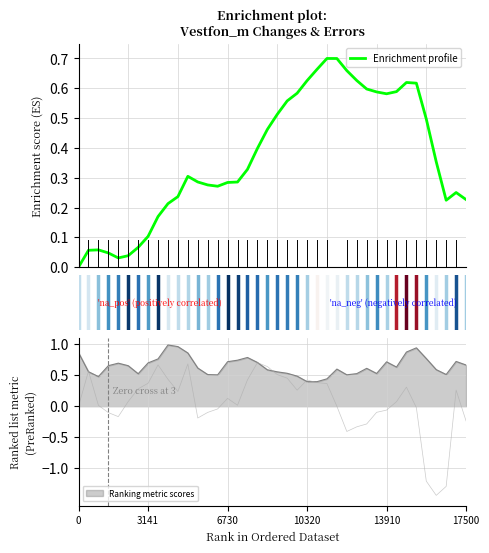

What is the difference between the second highest and second lowest values?

0.7